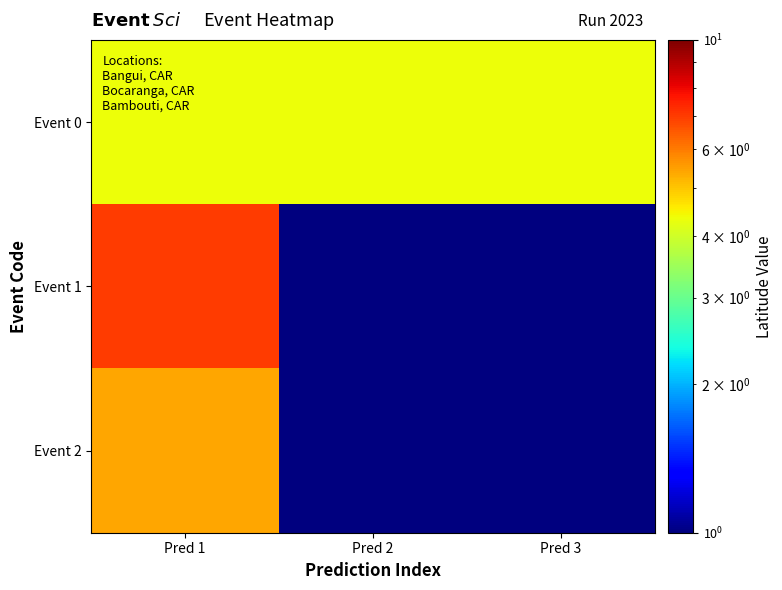

Which series changed the most between Pred 1 and Pred 2?

Event 1